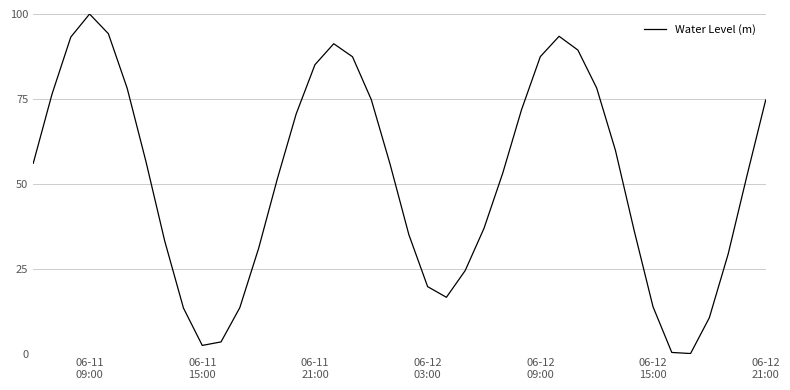

What is the difference between the maximum and minimum values?

100.0